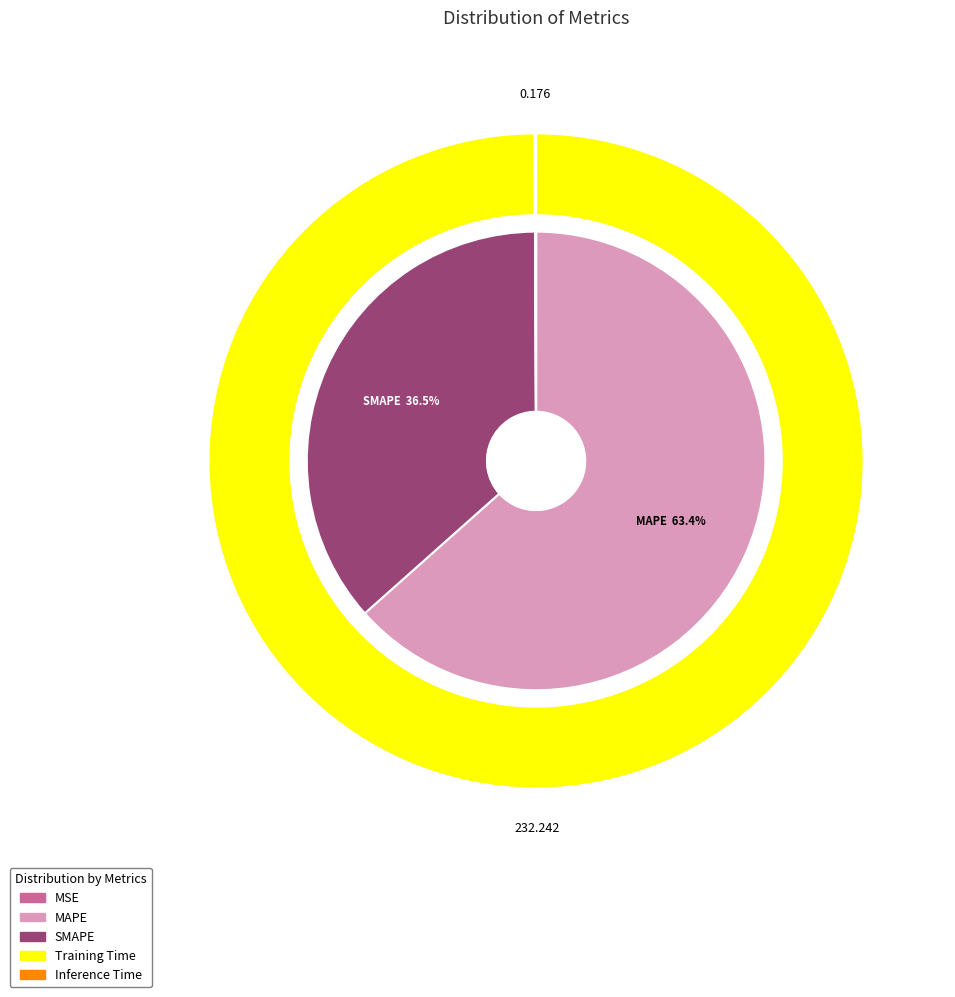

True or false: MAPE accounts for 75% of the total.

False